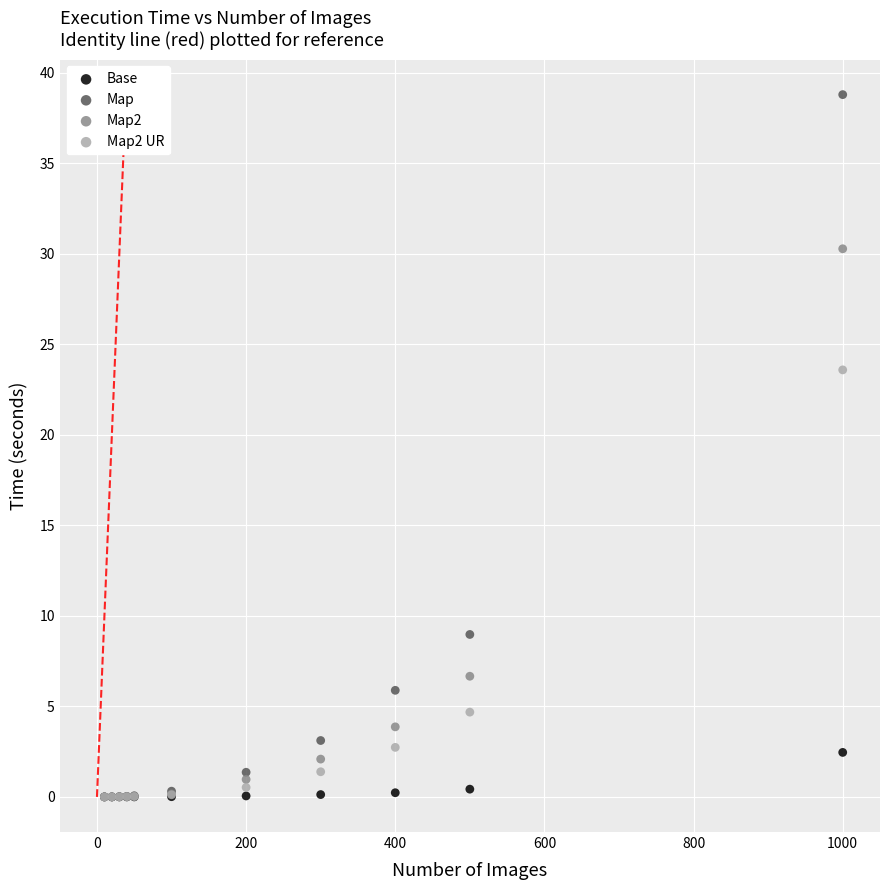

In the Map series, what Y value is closest to 19?

9.0